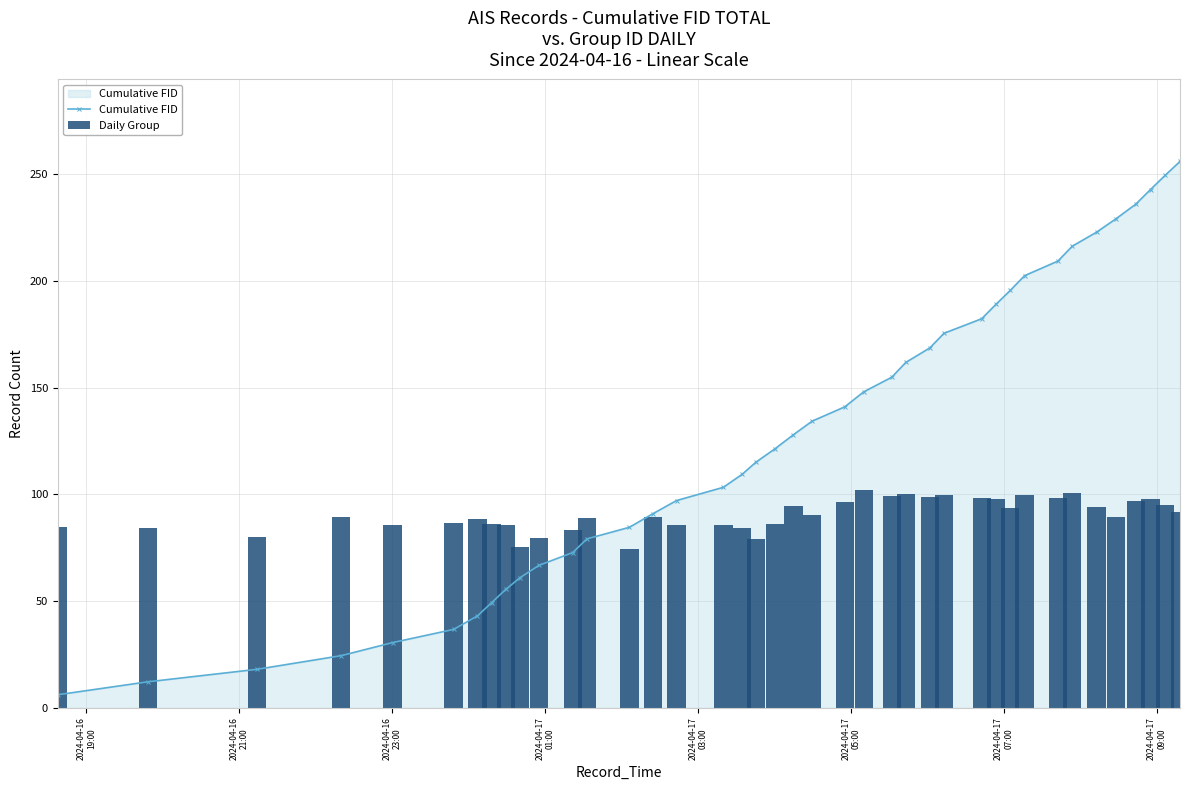

What is the highest value of the Cumulative FID series?

255.9